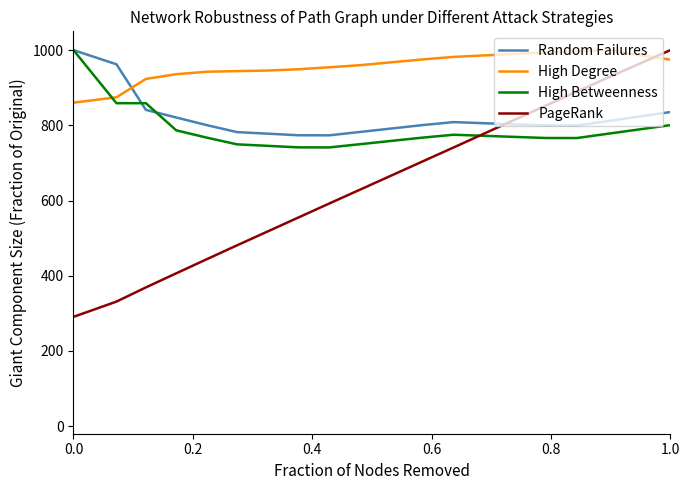

What is the average value of the High Degree series?

957.2